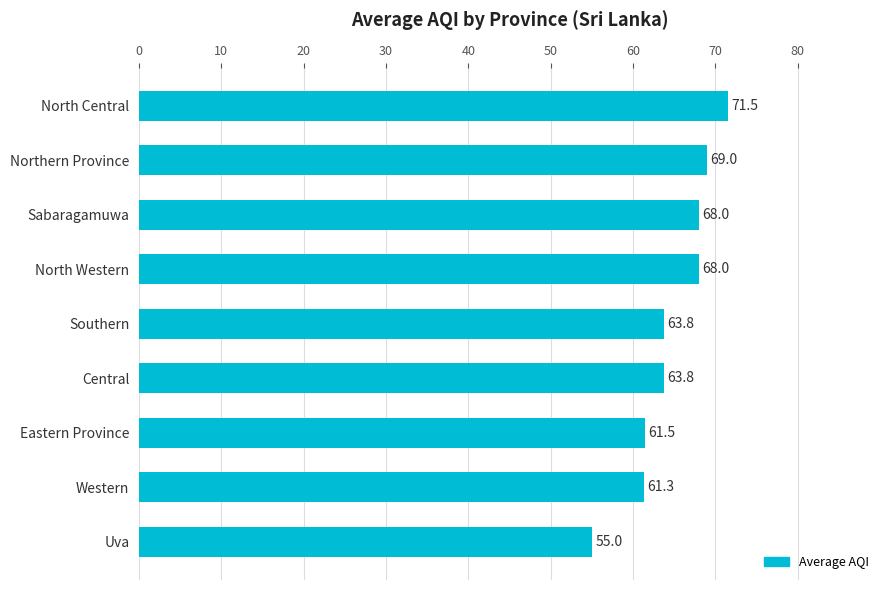

What is the change in value from Central to Sabaragamuwa?

+4.2